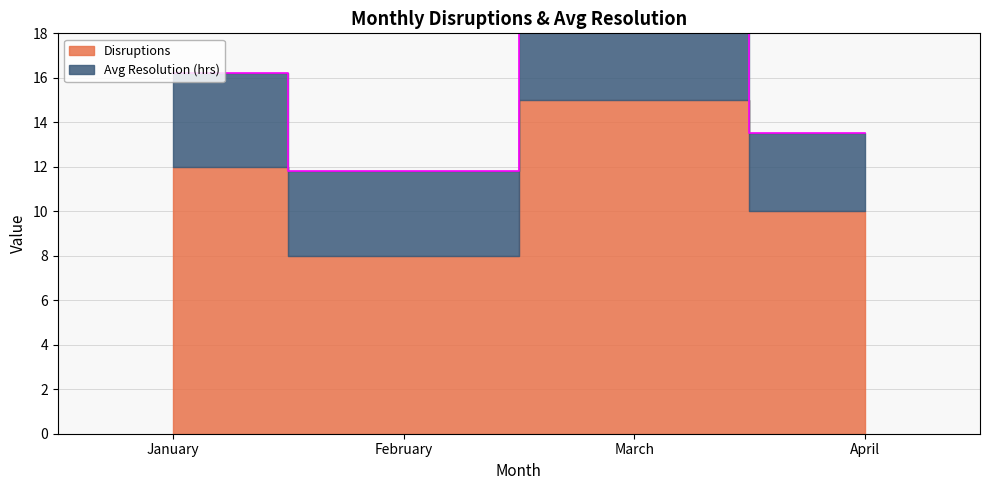

How many values exceed 16?

2